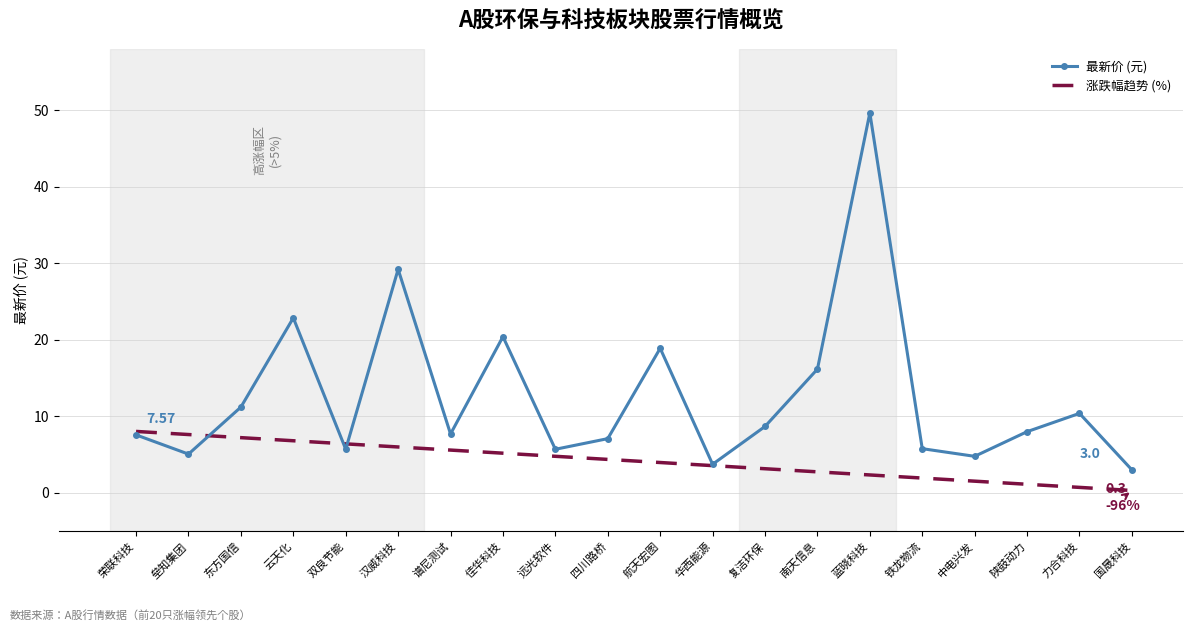

After their last crossing, which series has the higher values: 涨跌幅趋势 (%) or 最新价 (元)?

最新价 (元)